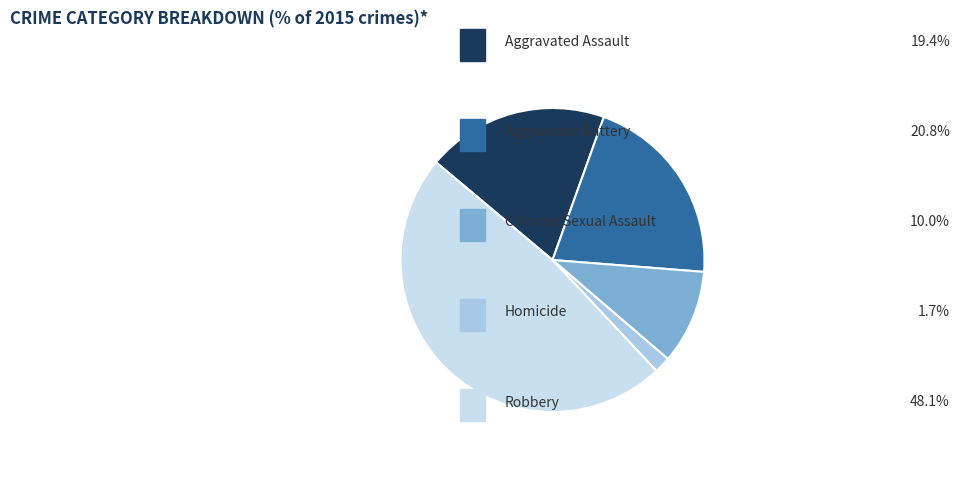

Is there any slice that represents more than half of the pie?

No